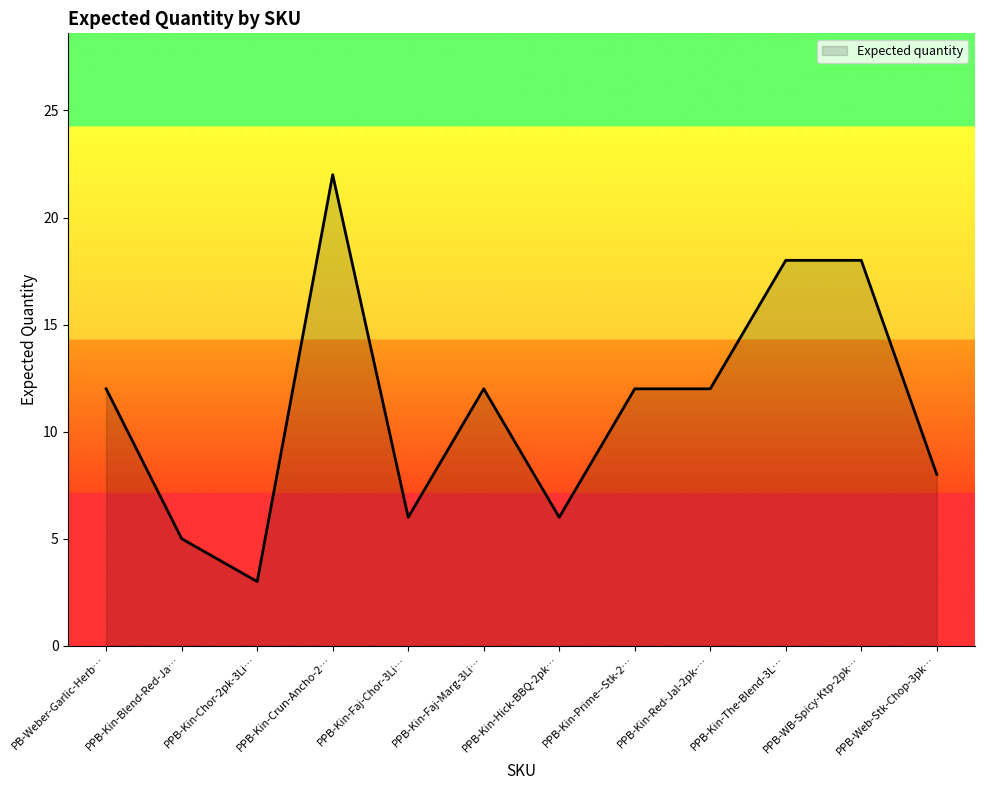

What is the ratio of the value at PPB-Kin-Prime--Stk-2… to the value at PPB-Kin-Hick-BBQ-2pk…?

2.0